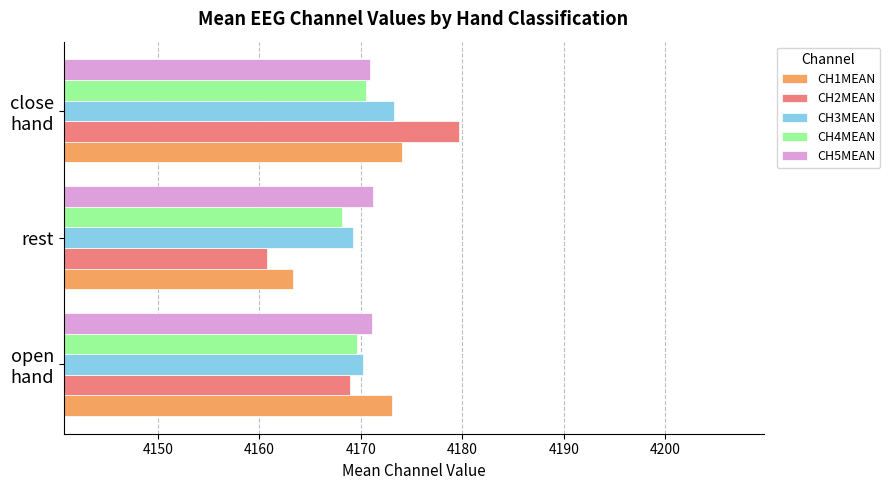

Is it true that CH3MEAN equals 4169.3 at rest?

True